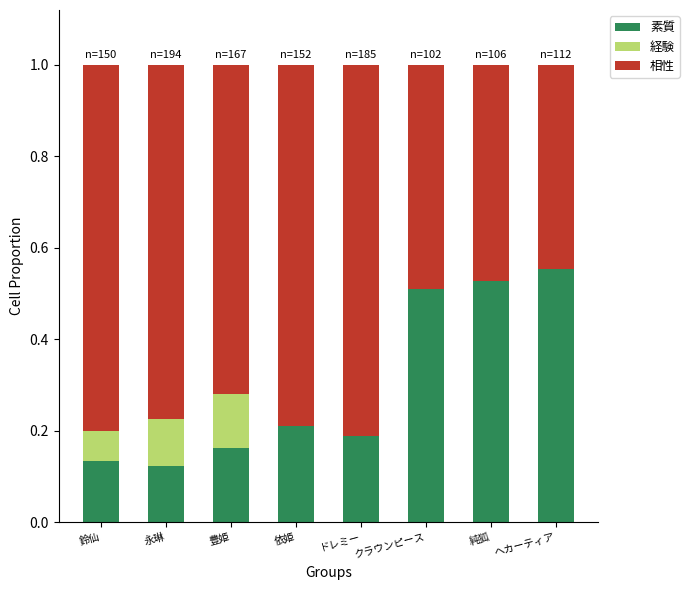

What is the total value across all series at 依姫?

1.0